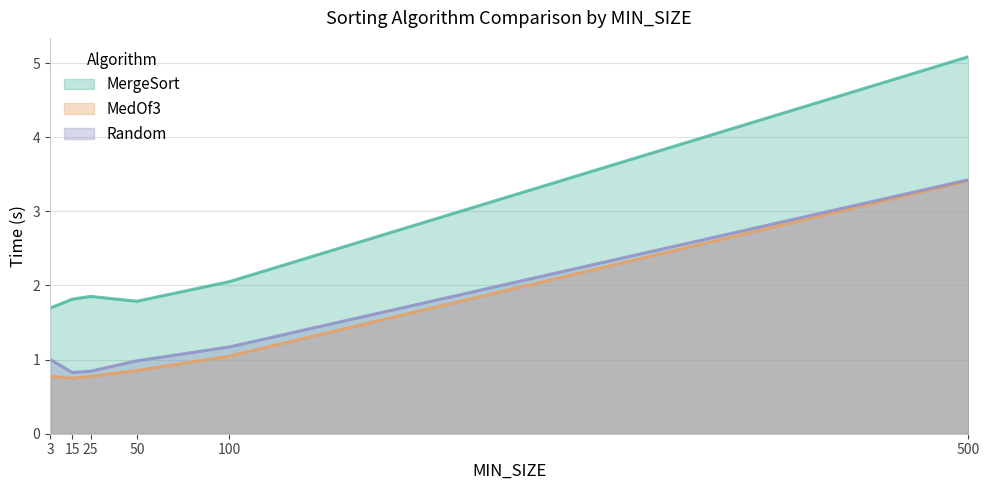

What are all the series names shown in the legend?

MergeSort, MedOf3, Random